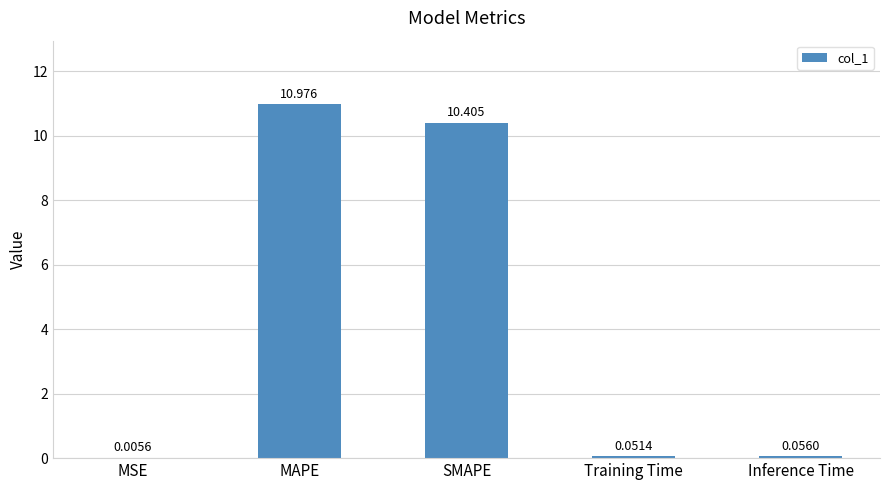

At which category does the chart reach its peak across all series?

MAPE